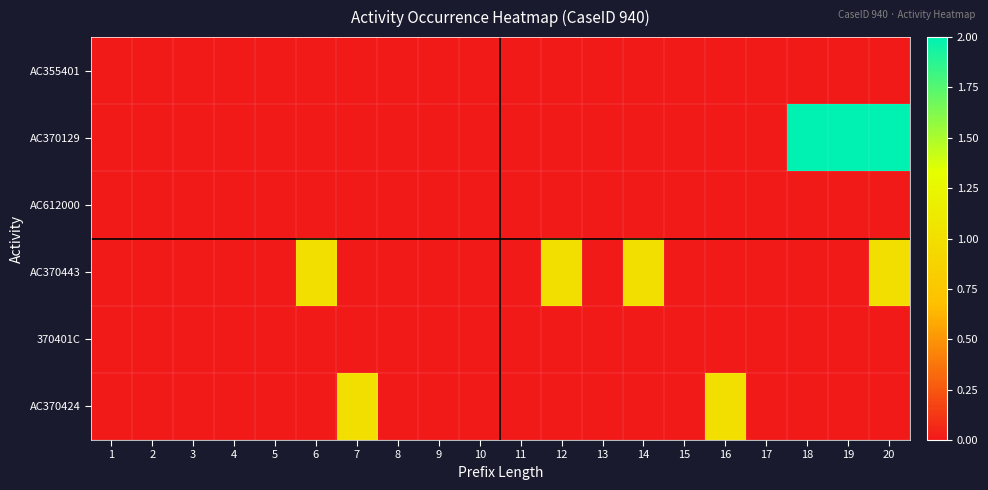

At which category is the sum across all series the highest?

20